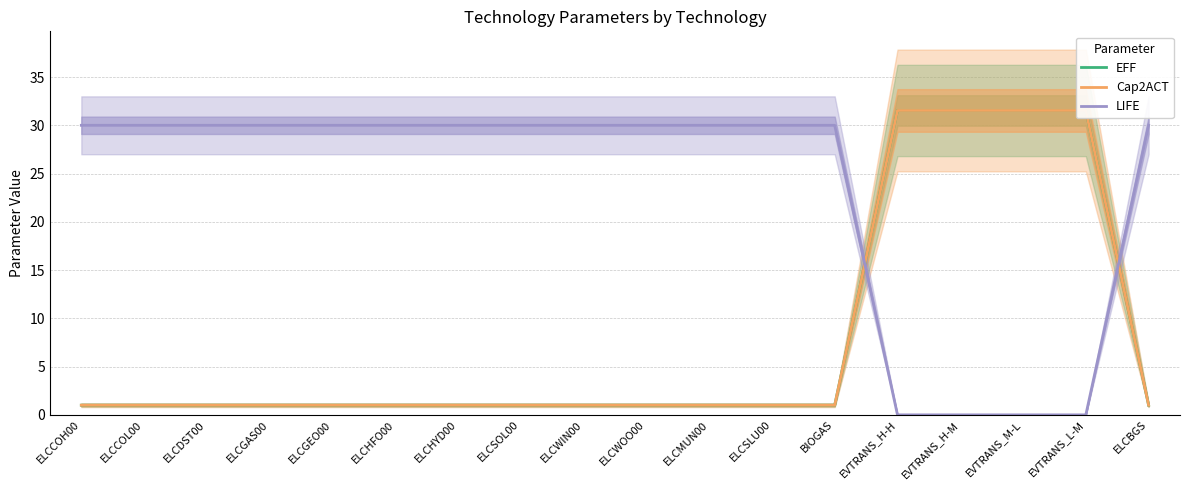

Which category has the highest value in the EFF series?

EVTRANS_H-H